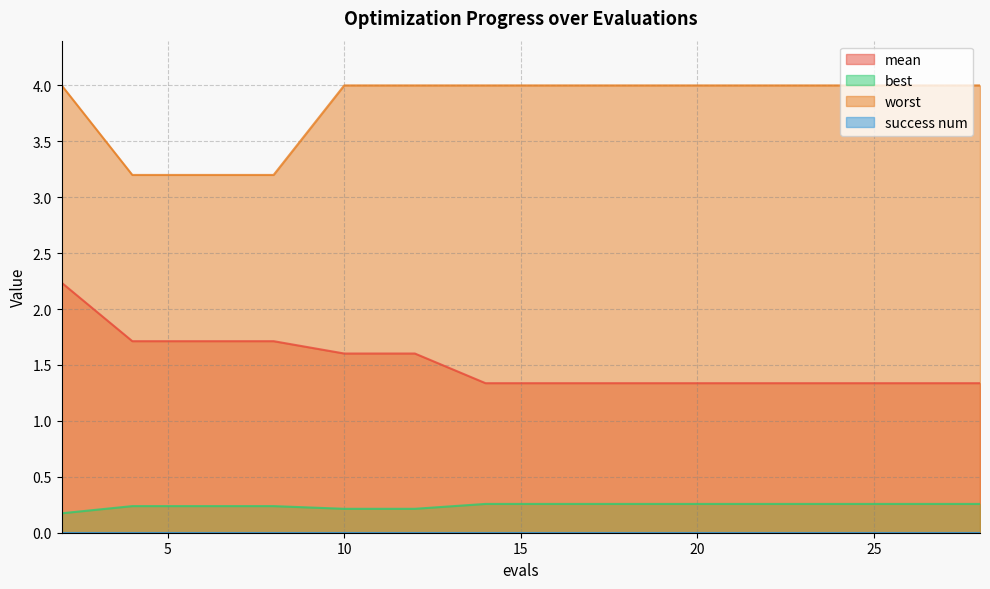

Is it true that mean equals 2.8 at 10?

False